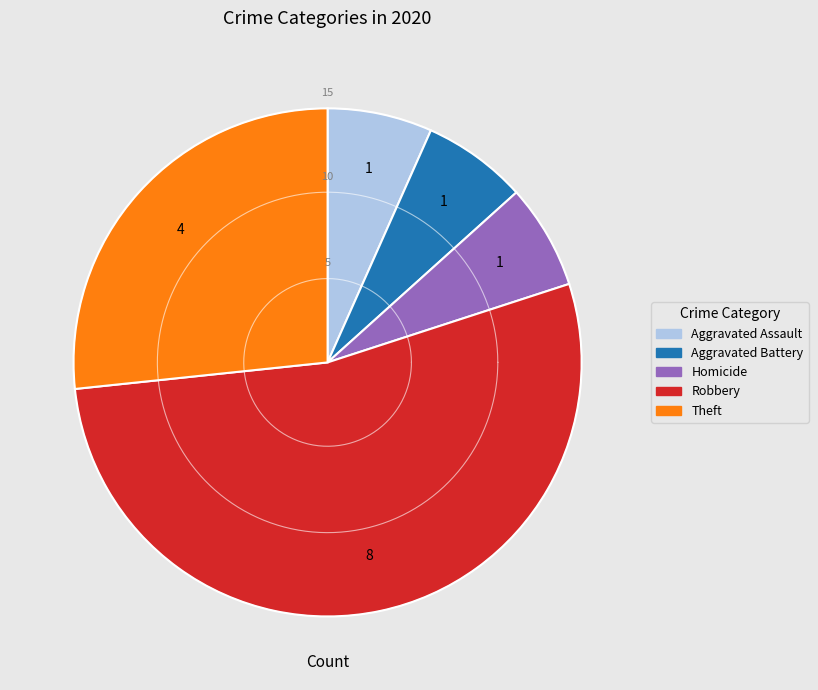

To the nearest percent, what is the combined percentage of Robbery and Theft?

80%